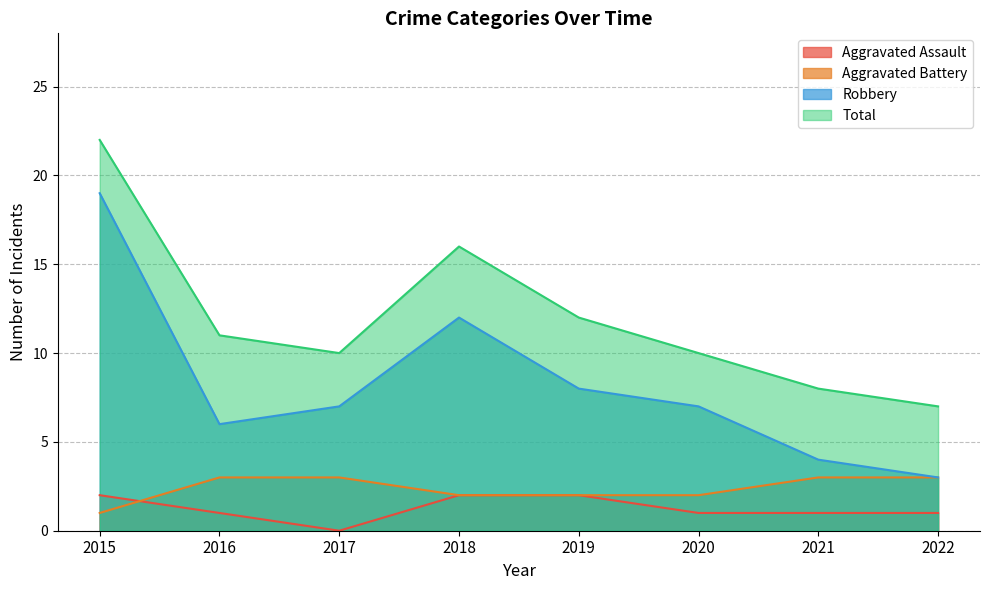

Which series has the widest spread of values?

Robbery